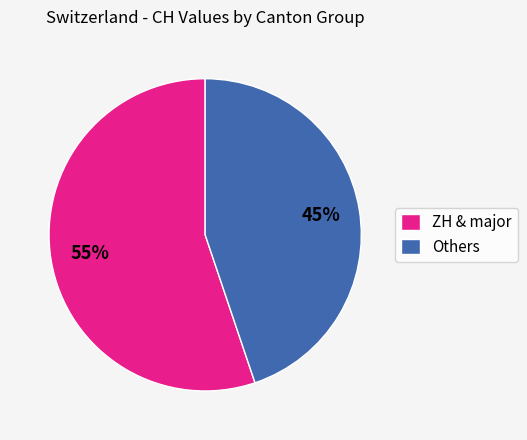

Which slice is the largest?

ZH & major